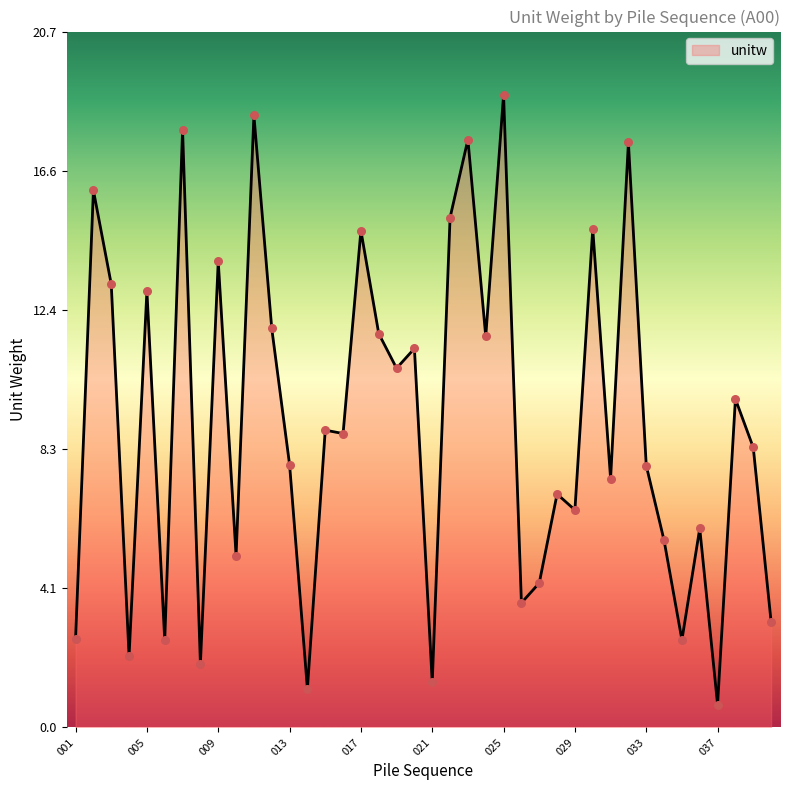

What is the difference between the maximum and minimum values?

18.2